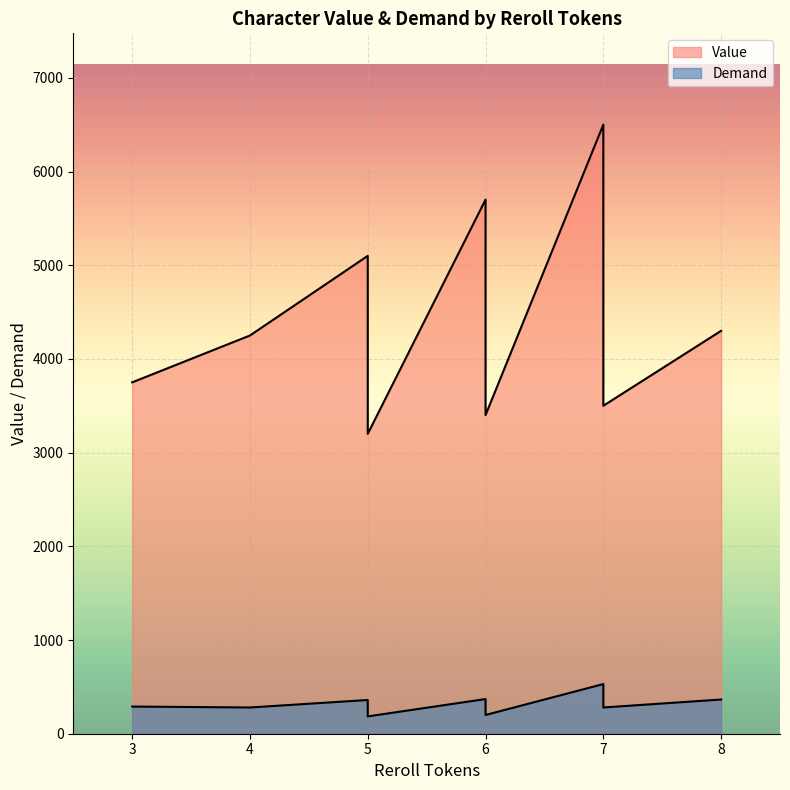

What is the difference between the second highest and minimum values in the Demand series?

185